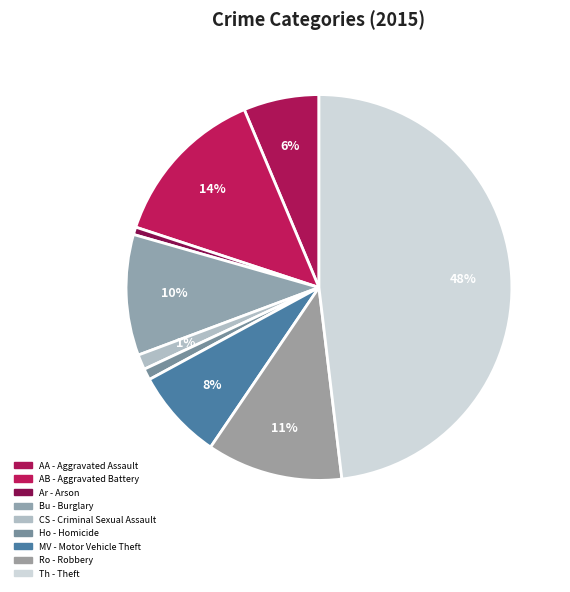

What is the smallest slice in the pie chart?

Arson